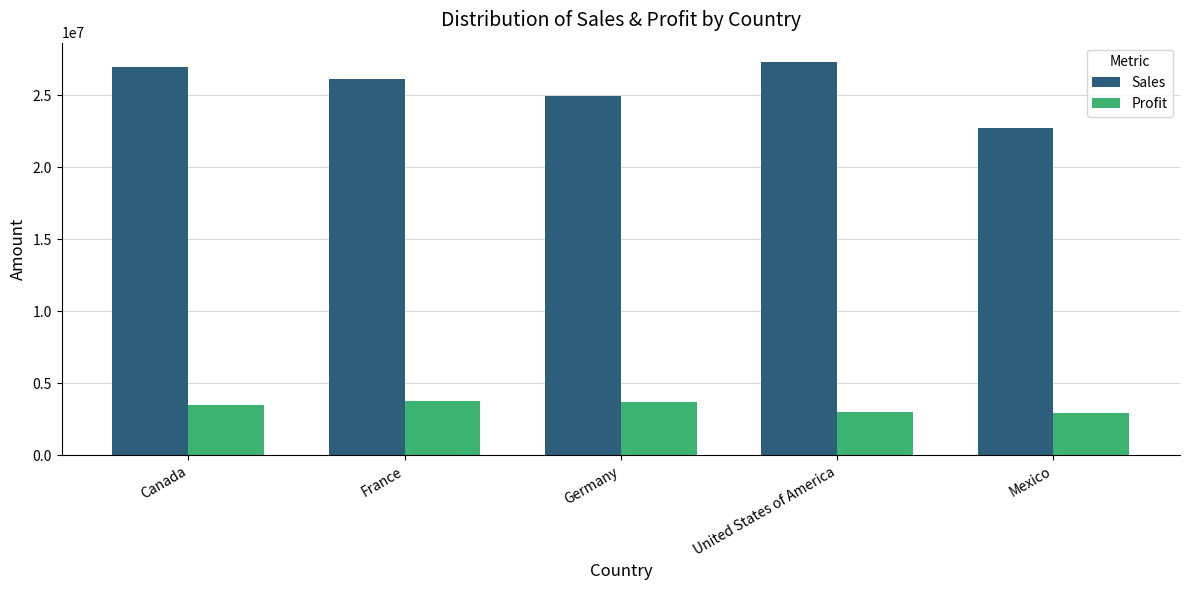

What is the maximum value shown in the chart?

27269358.0